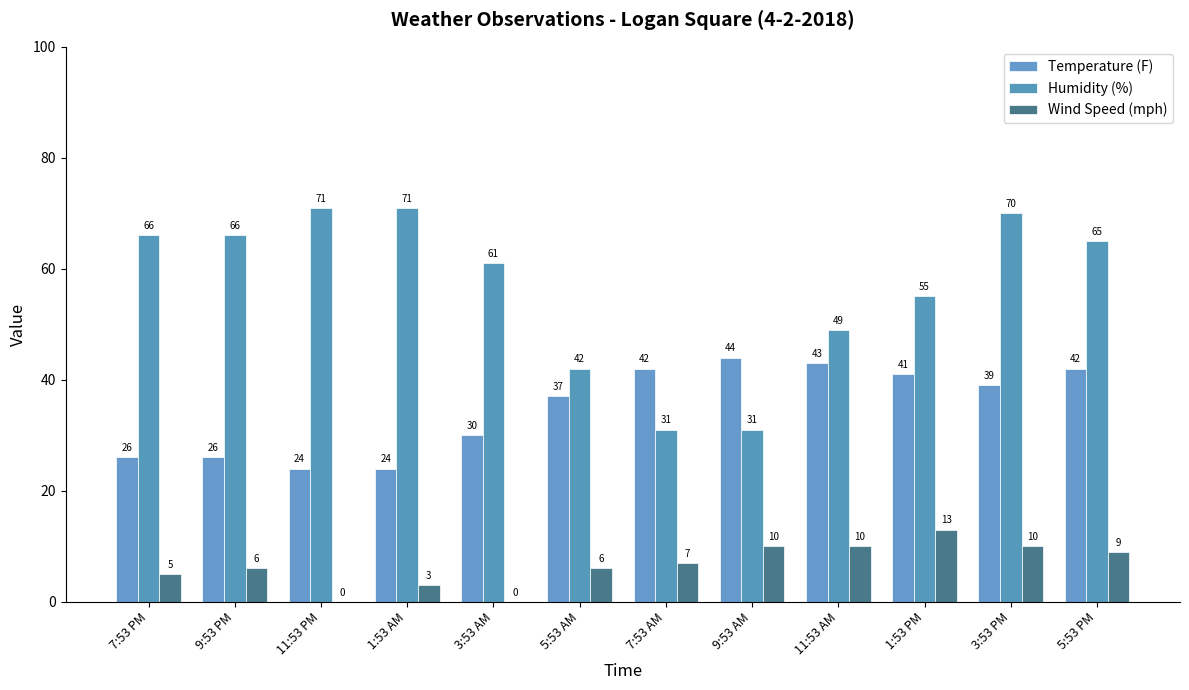

Count the number of data series in this chart.

3